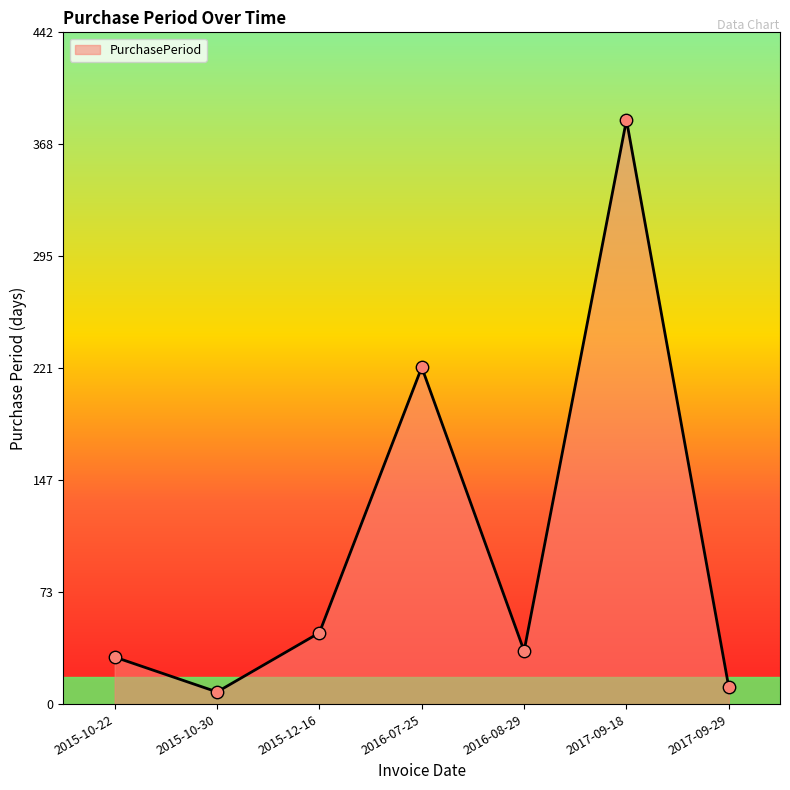

Which has a higher value, 2015-10-22 or 2016-07-25?

2016-07-25